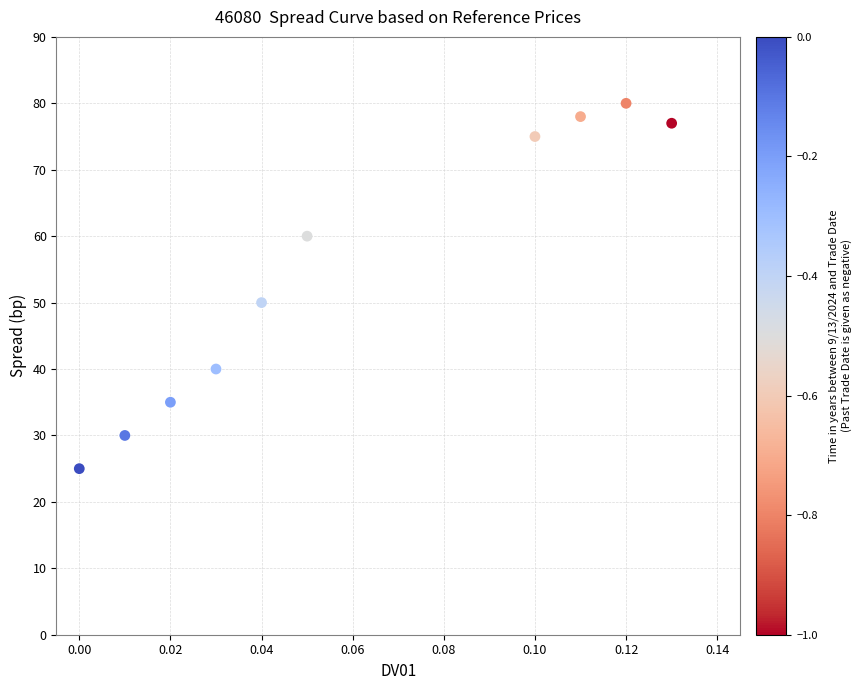

What is the average Y value?

55